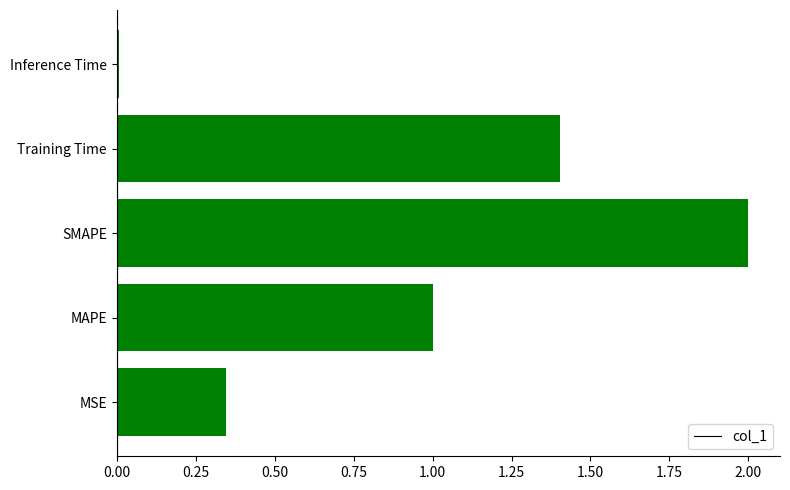

What is the approximate value at Training Time?

1.4